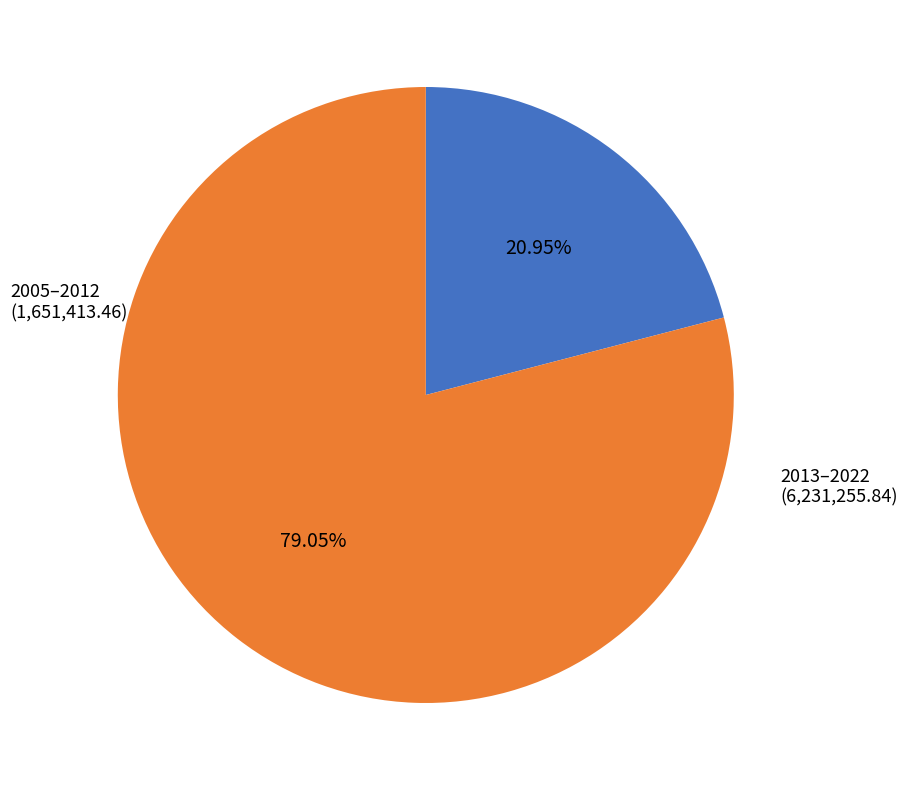

Does any single category account for the majority?

Yes